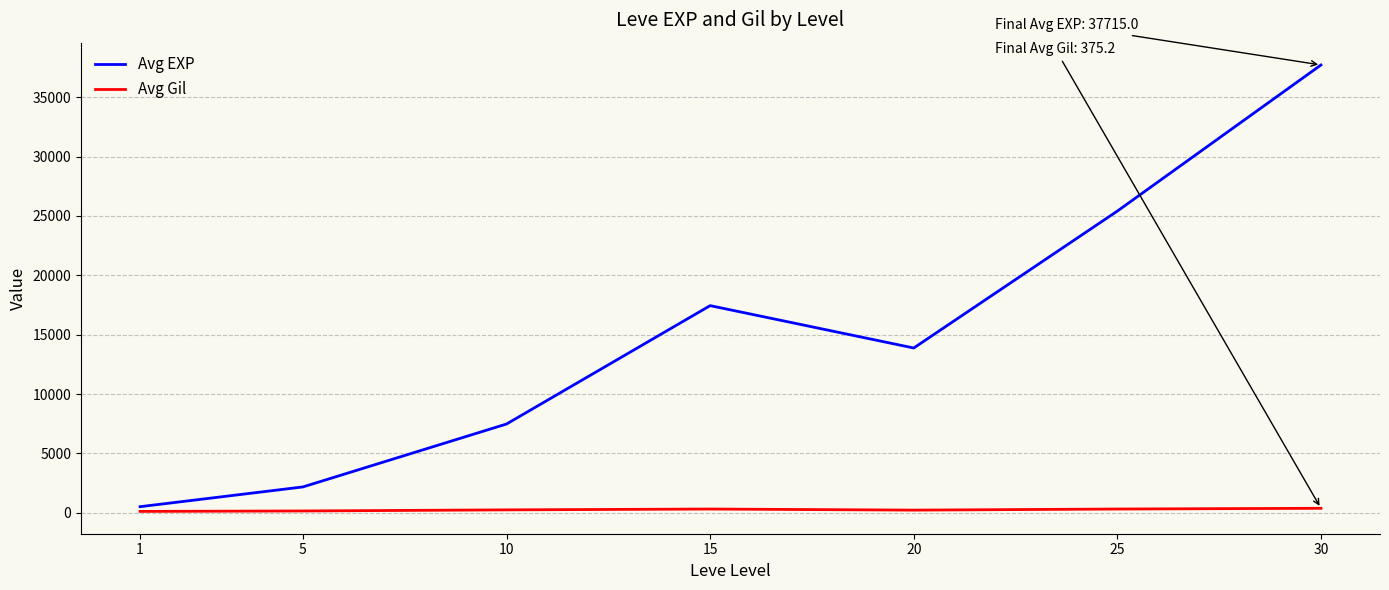

What is the difference between the Avg EXP values at 1 and 25?

24899.8